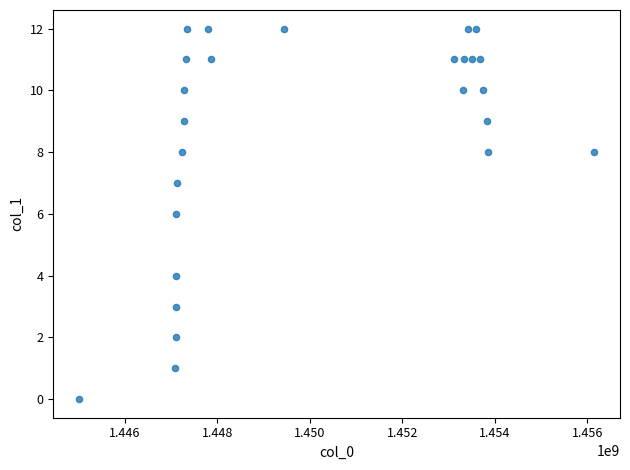

What is the range of Y values (max minus min)?

12